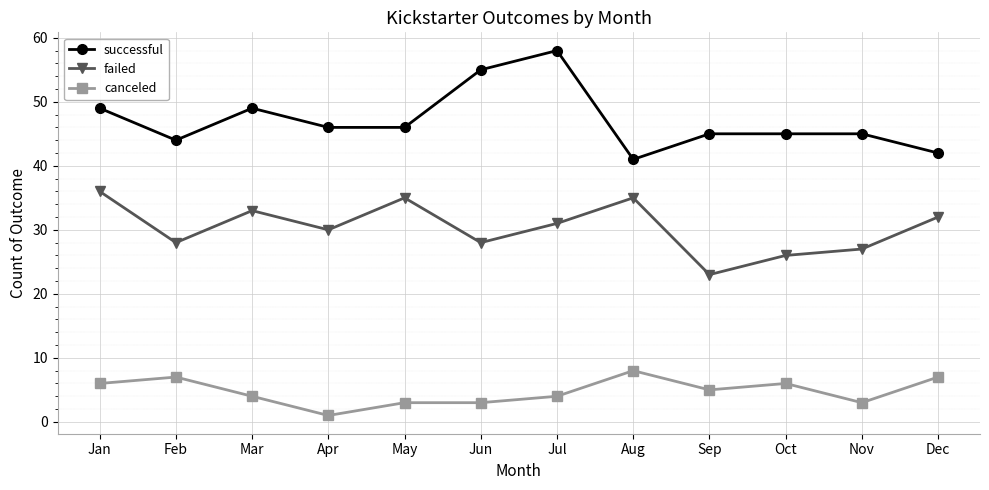

Rank the series at Oct from lowest to highest value.

canceled, failed, successful